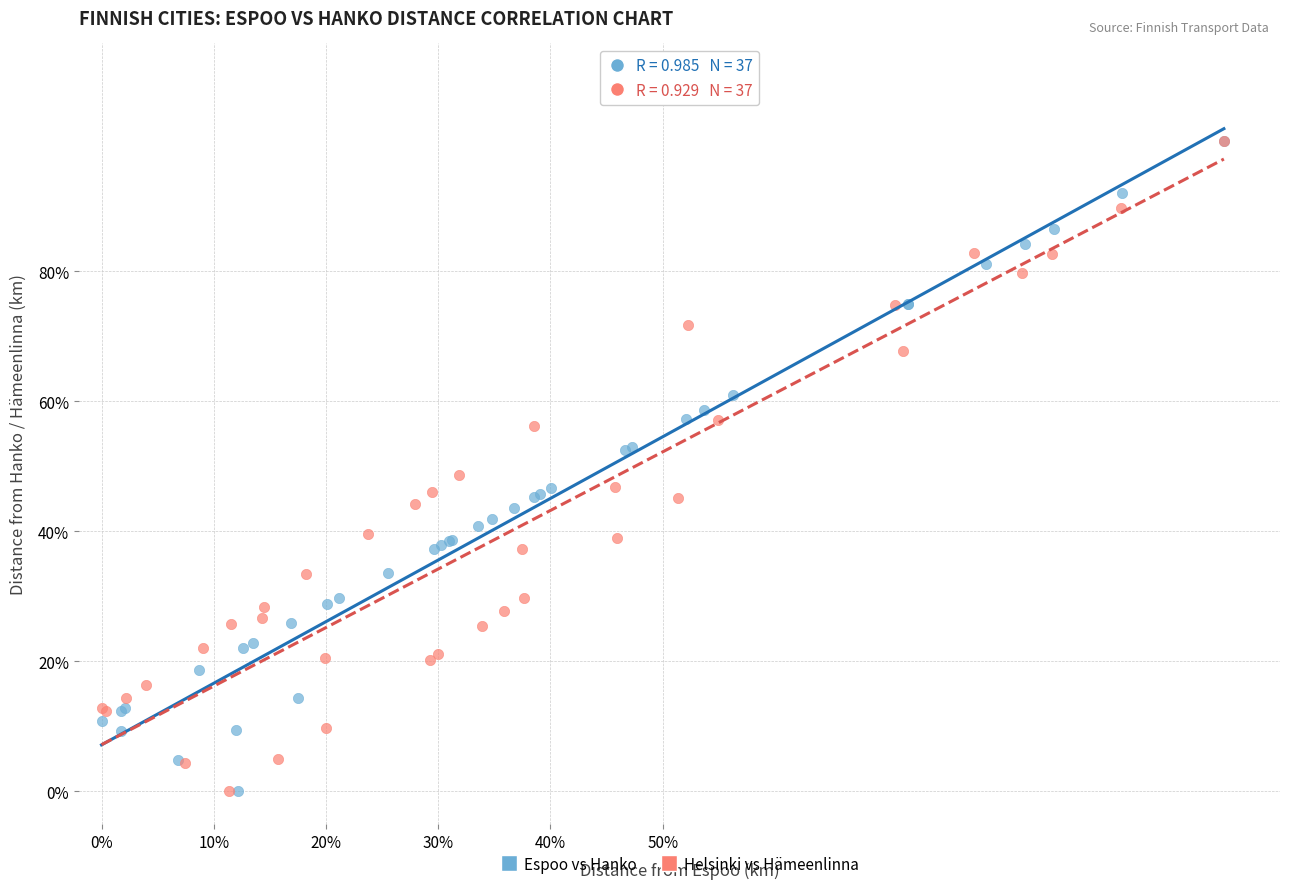

What are all the series names shown in the legend?

Espoo vs Hanko, Helsinki vs Hämeenlinna